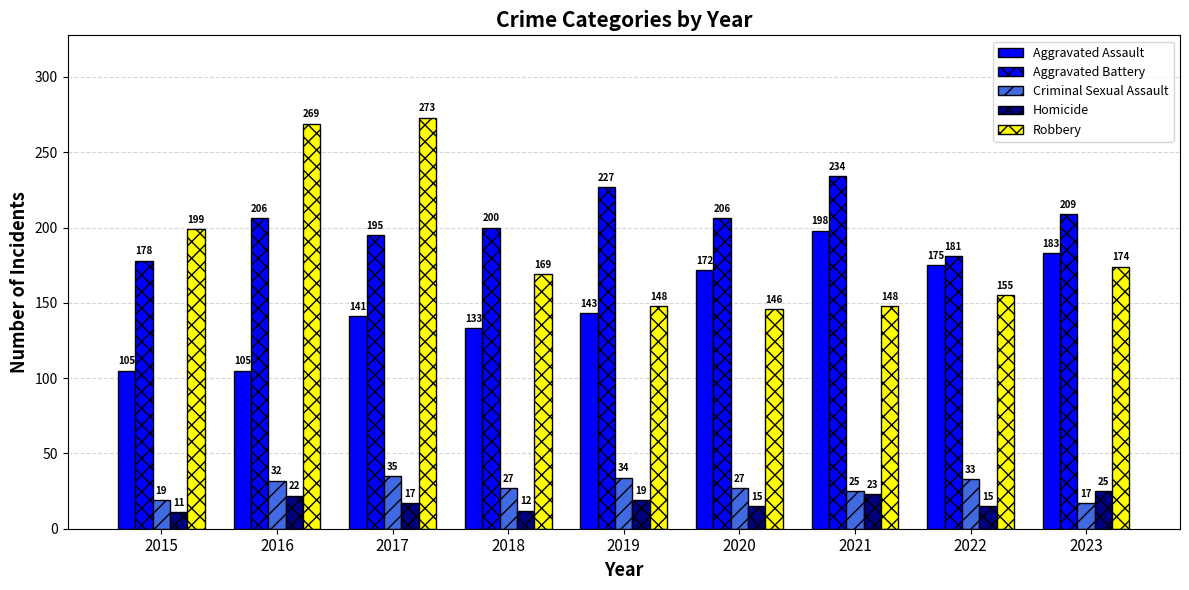

Is it true that Robbery equals 148 at 2019?

True